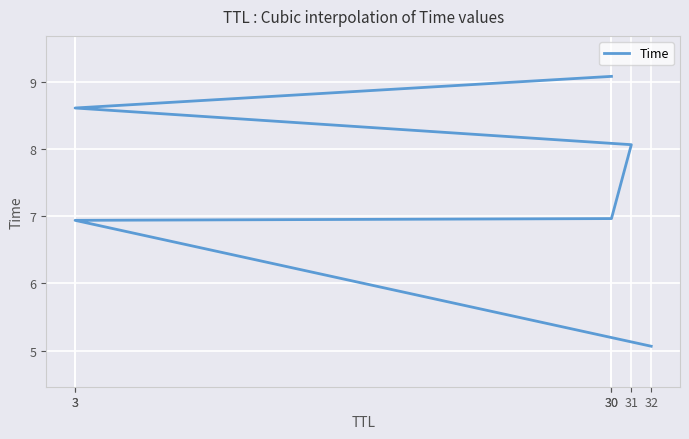

True or false: the data shows 5.1 at 32.

True